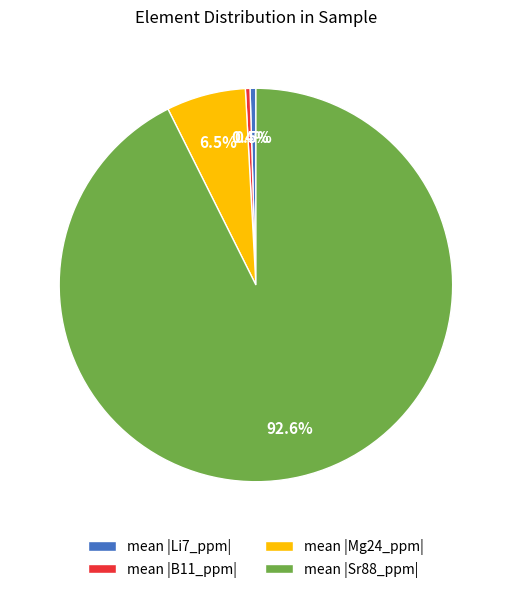

Between mean |Mg24_ppm| and mean |Sr88_ppm|, which is larger?

mean |Sr88_ppm|